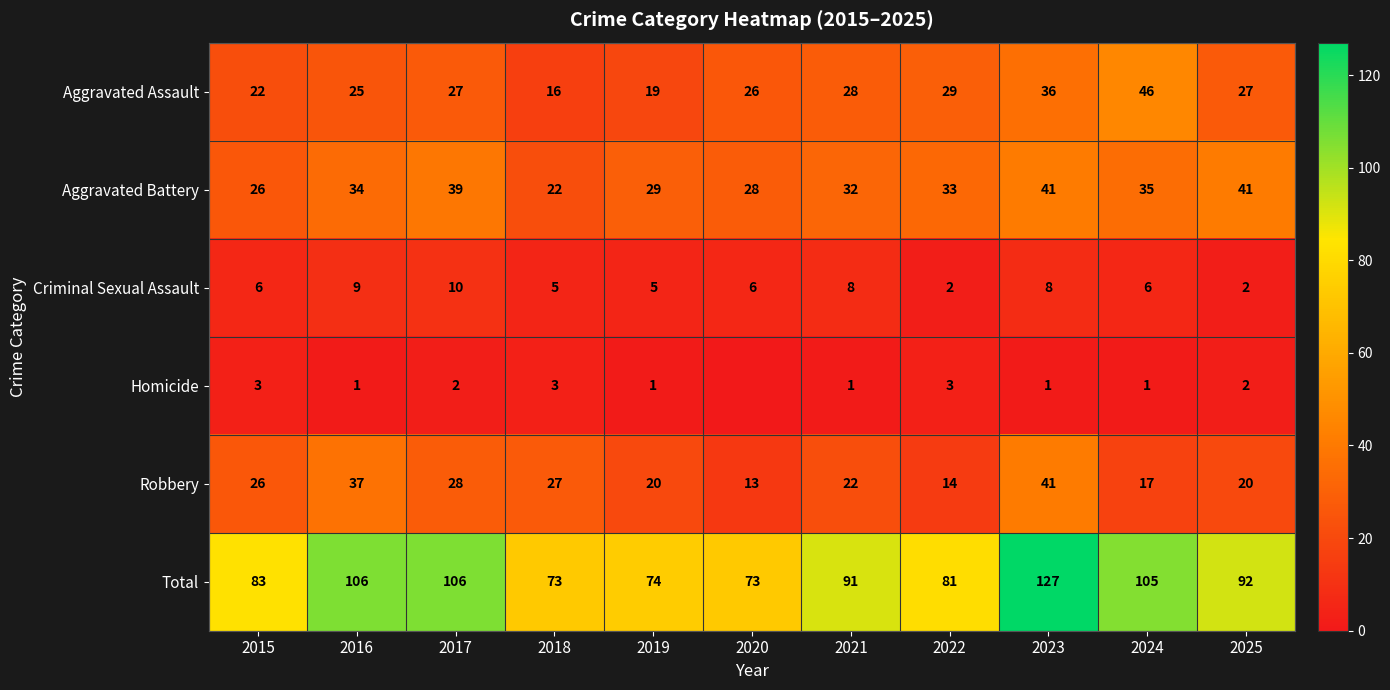

Which series changed the most between 2016 and 2022?

Total